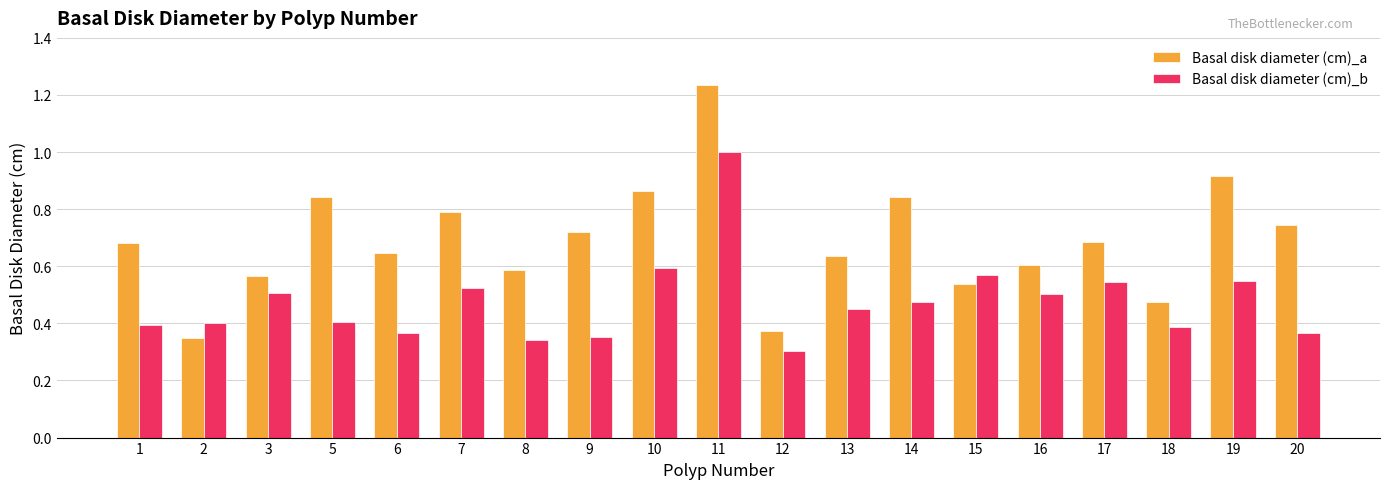

At which label does Basal disk diameter (cm)_b reach its minimum?

12